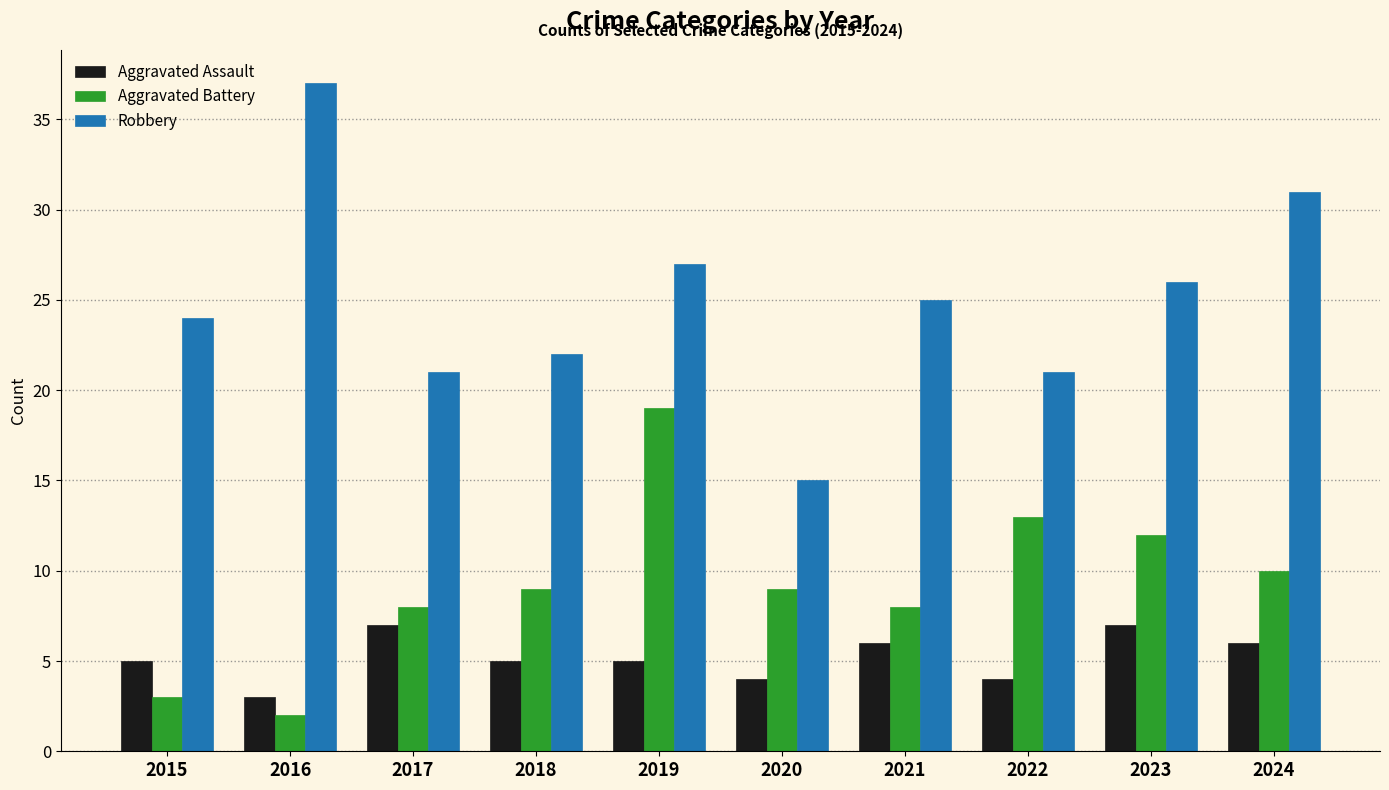

At which category does the chart reach its minimum across all series?

2016